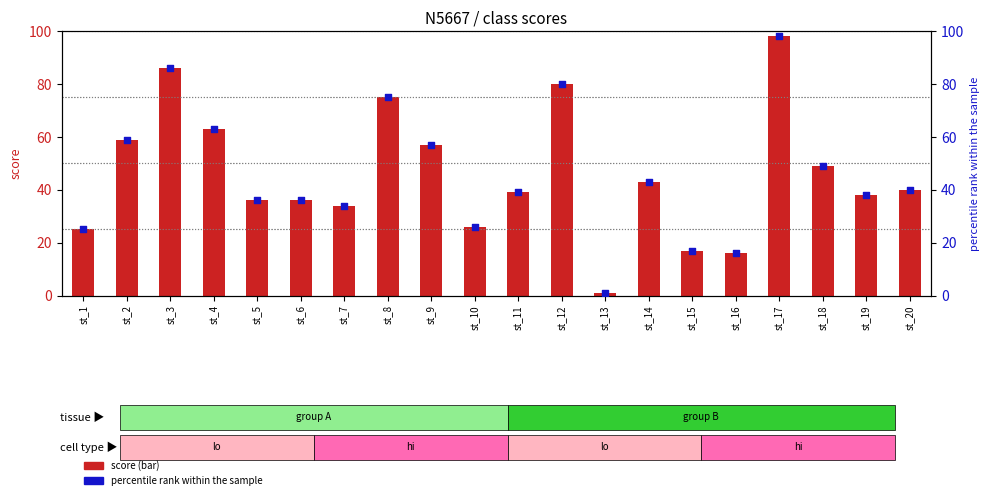

At how many categories does at least one series exceed 89?

1